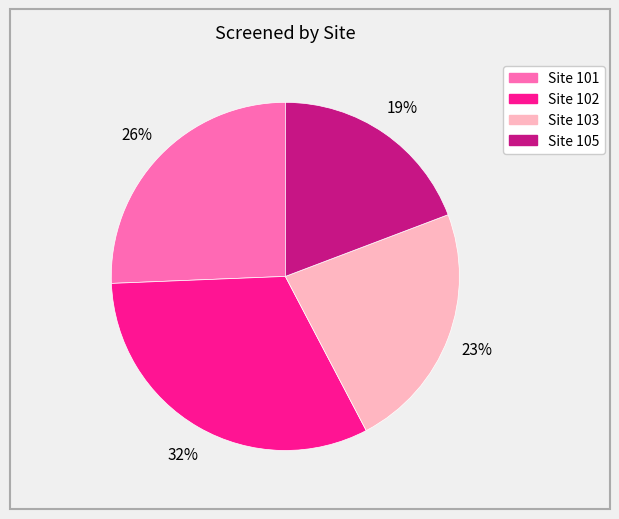

To the nearest percent, what is the average slice percentage?

25%